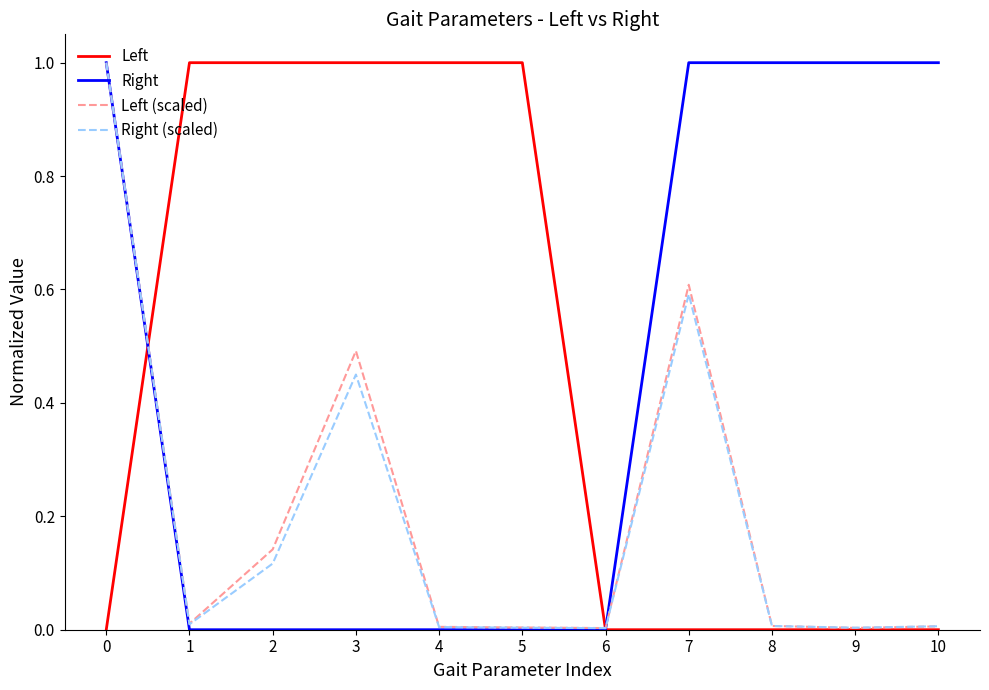

True or false: Left (scaled) has a value of 0.0 at 8.

True